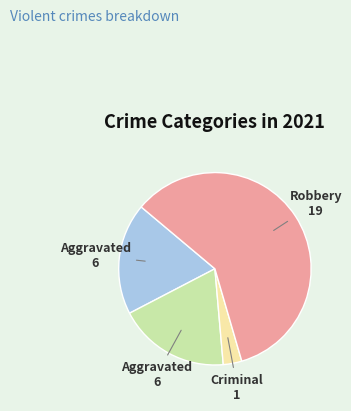

Is there a majority slice in this chart?

Yes